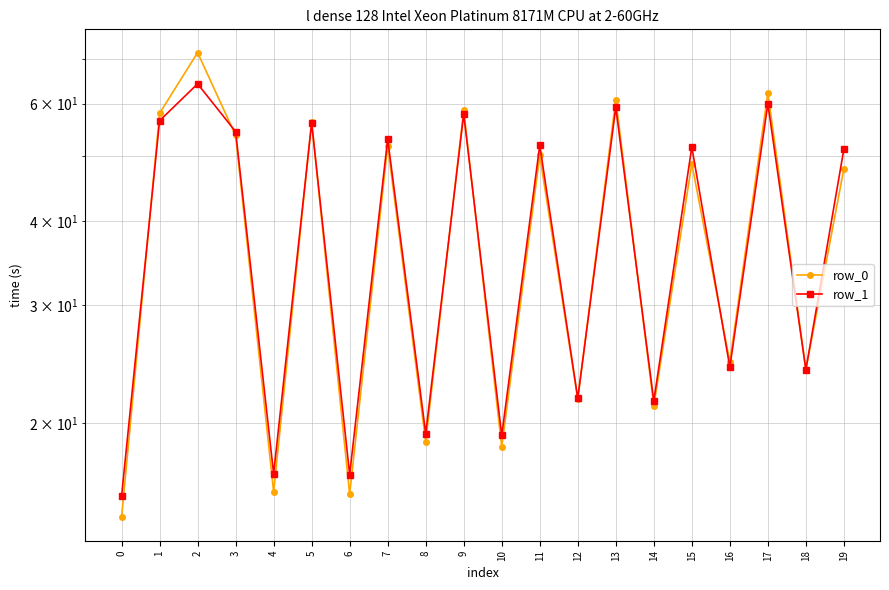

How many interior local peaks does the row_0 series have?

8